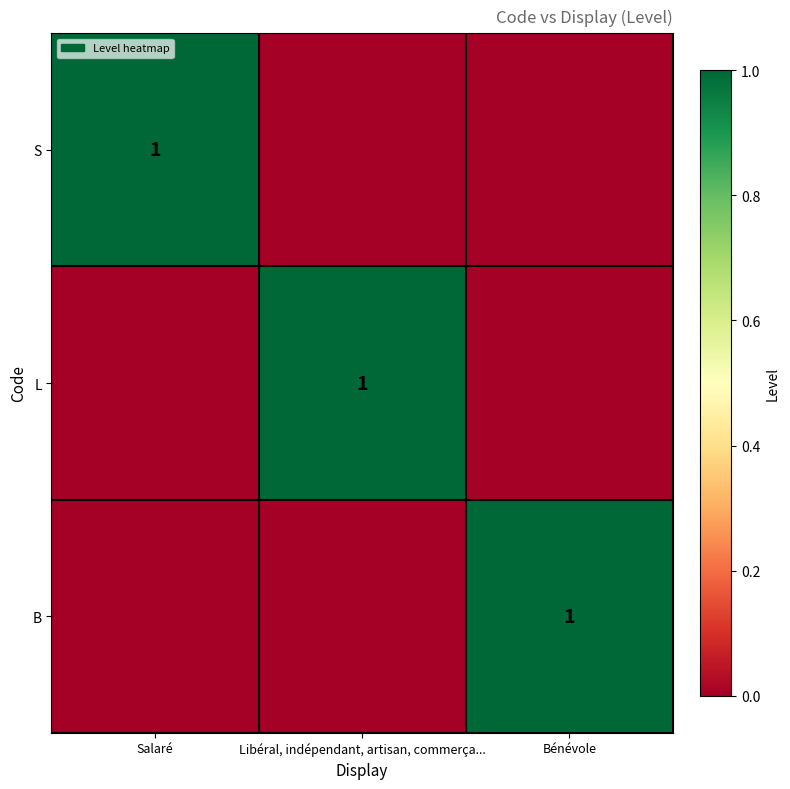

At which category does the chart reach its peak across all series?

Salaré